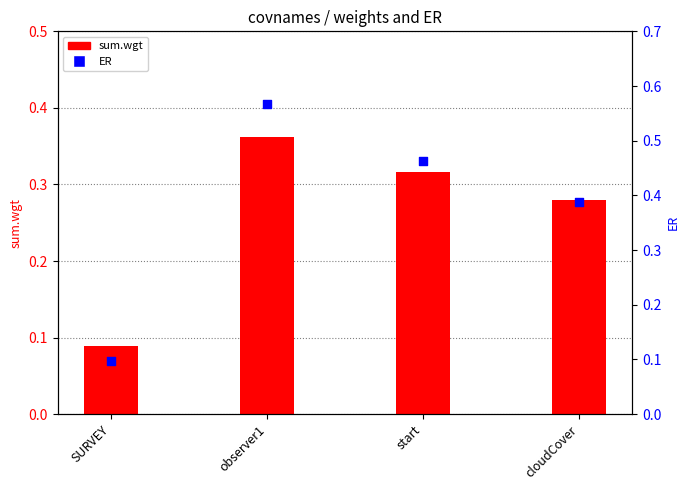

At which category is the sum across all series the highest?

observer1